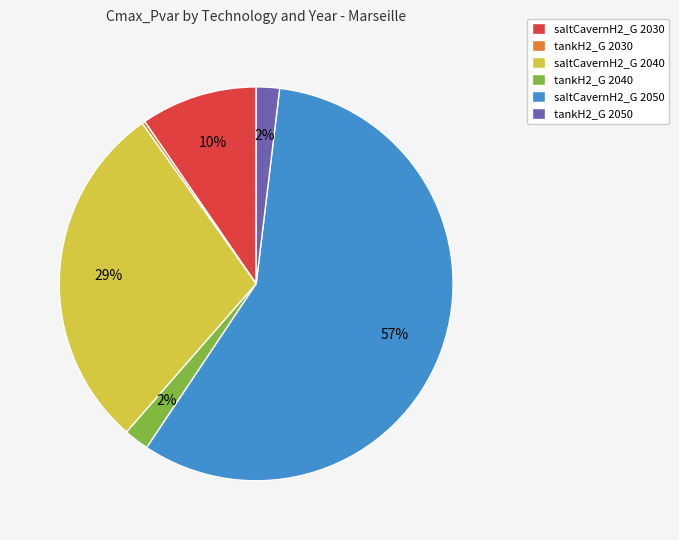

Is there any slice that represents more than half of the pie?

Yes